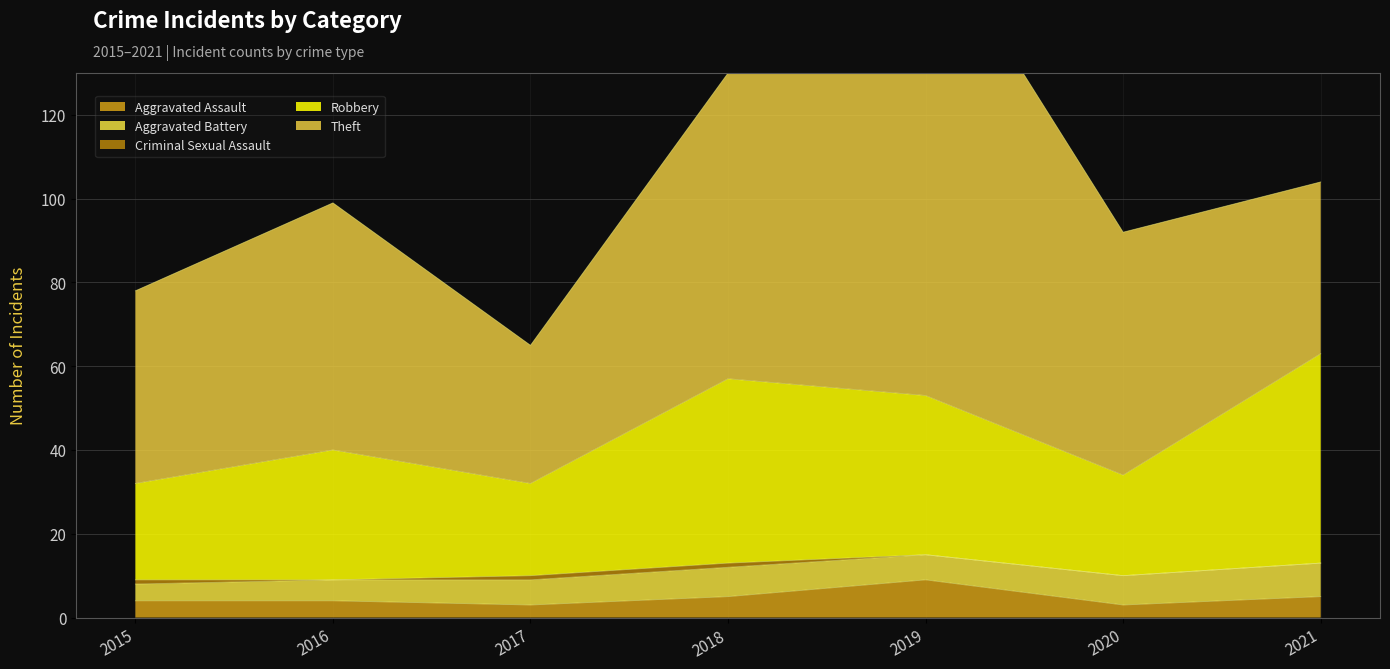

What is the total value across all series at 2018?

130